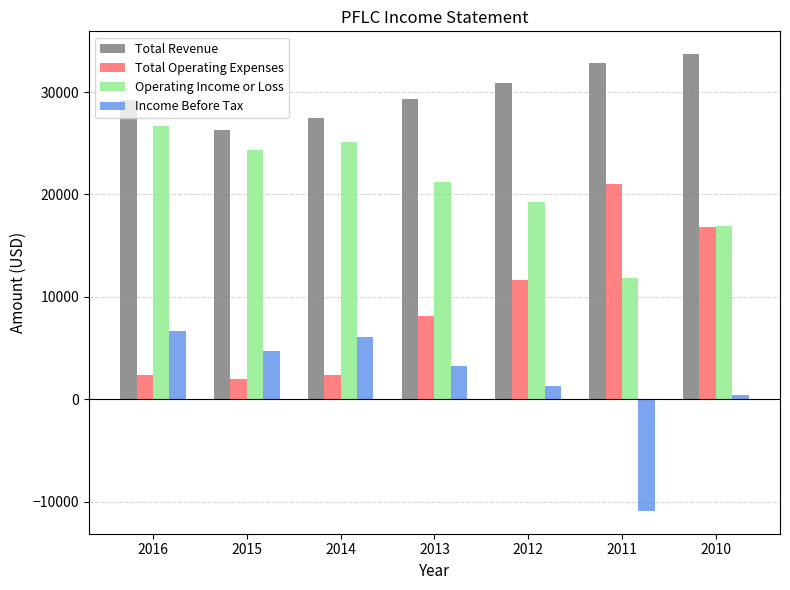

What is the difference between the highest and lowest values at 2012?

29600